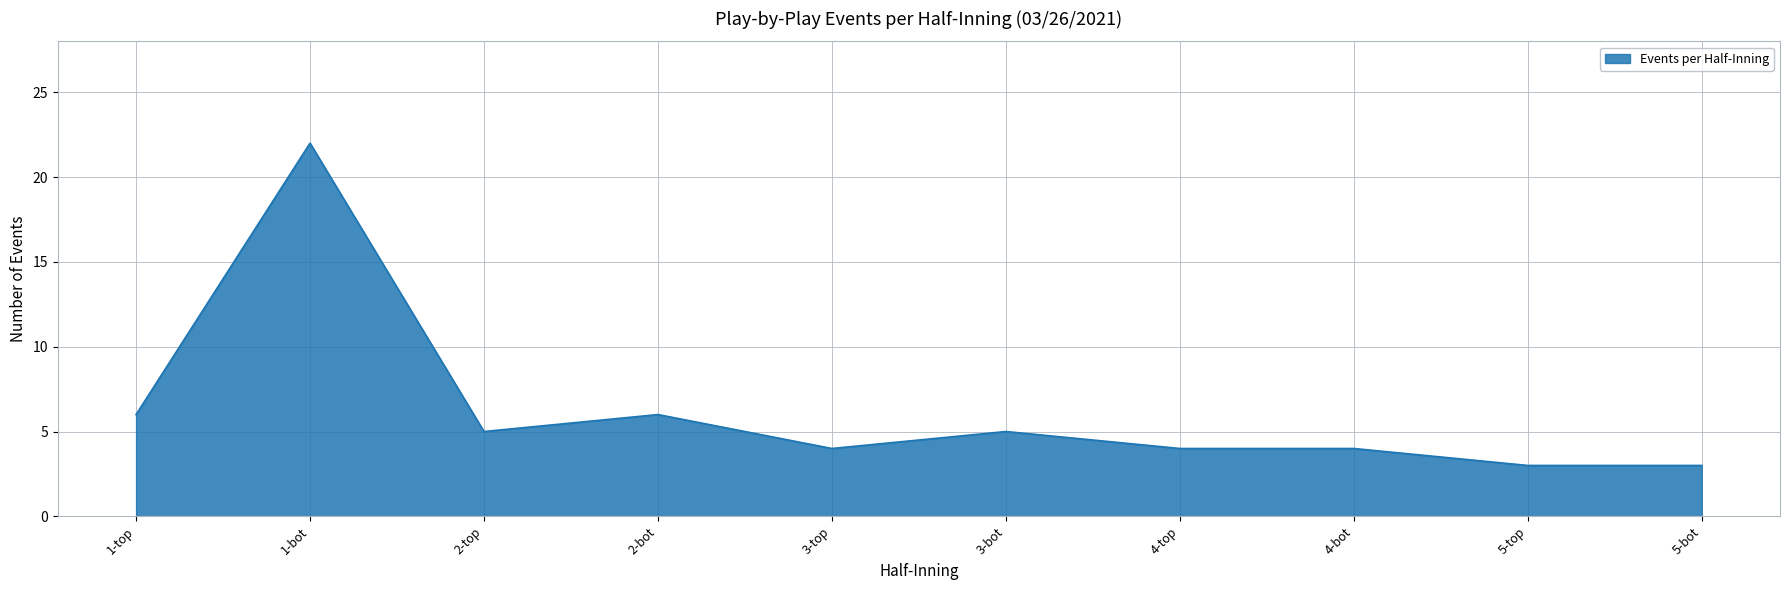

How many lines are shown in the chart?

1